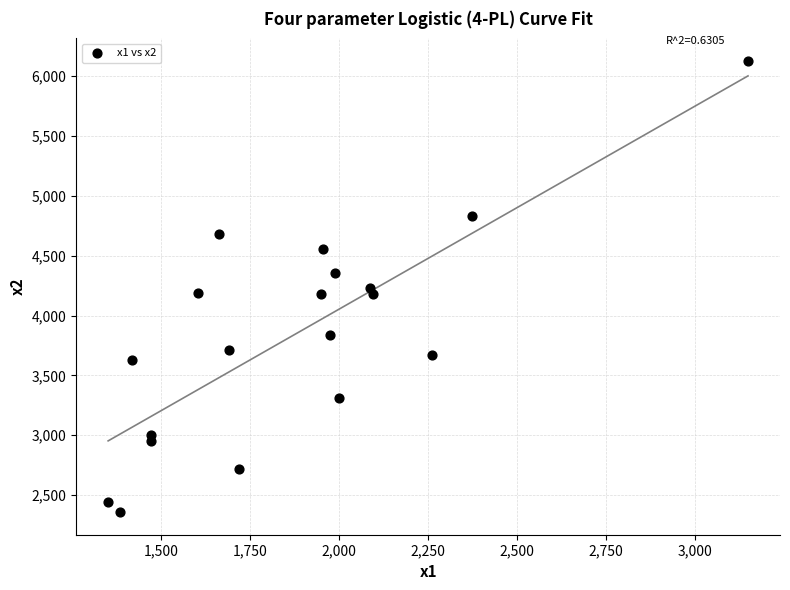

What is the range of Y values (max minus min)?

3771